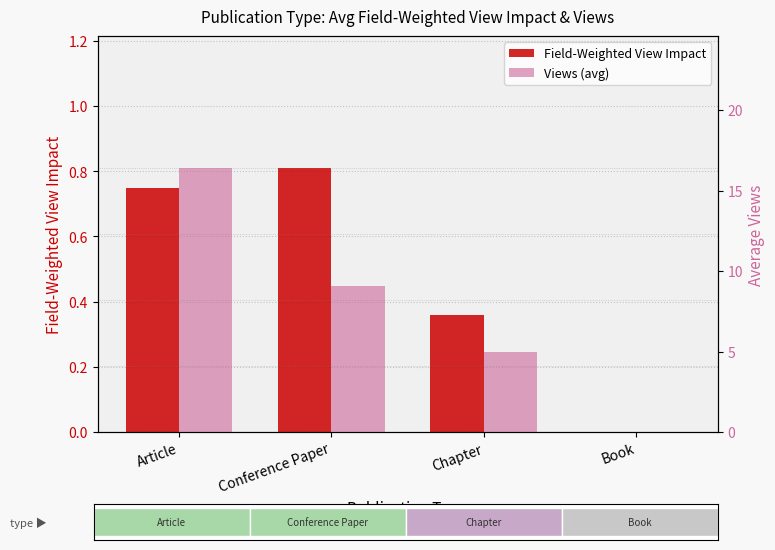

What is the sum of all Field-Weighted View Impact values?

1.9